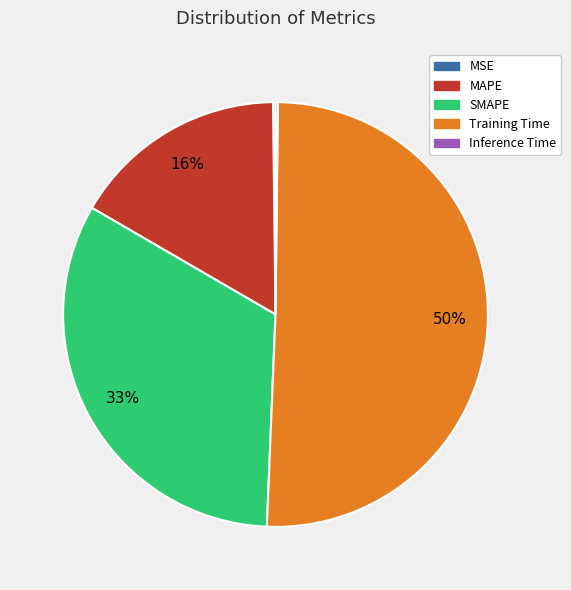

True or false: MAPE accounts for 28% of the total.

False